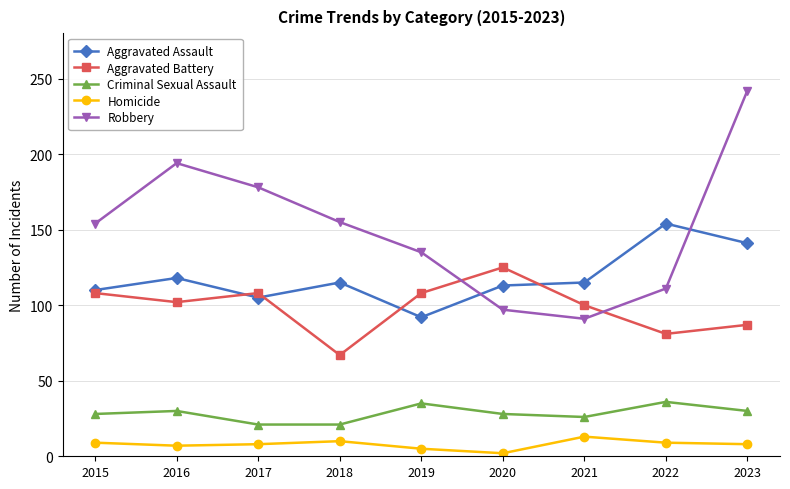

True or false: Homicide has a value of 5 at 2019.

True